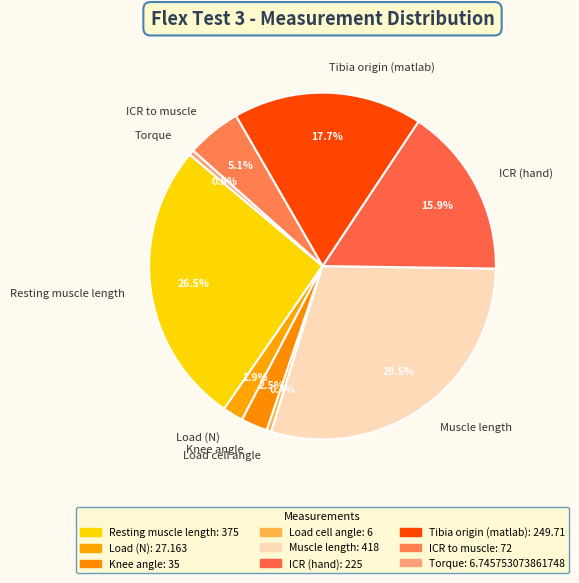

Which slice is the largest?

Muscle length